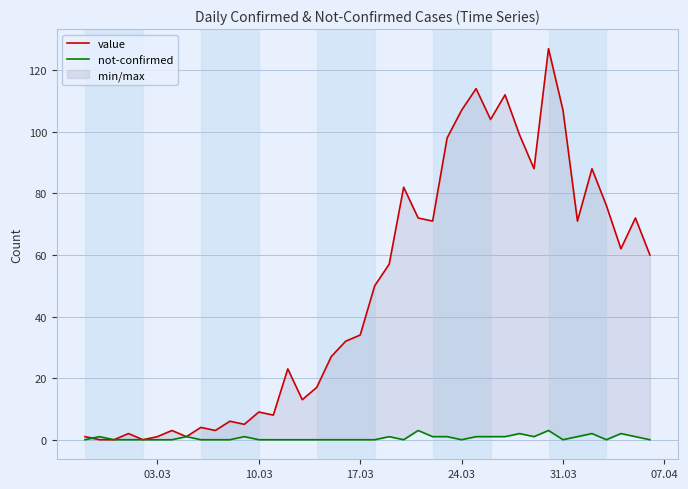

Which category has the lowest value across all series?

10.03